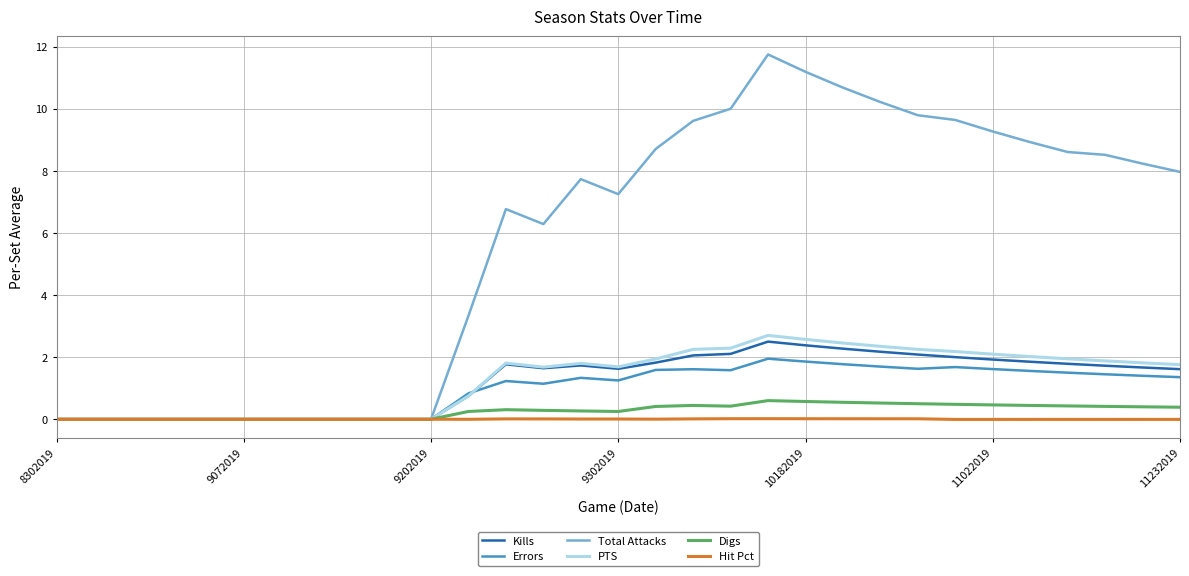

Which series has the largest total across all categories?

Total Attacks